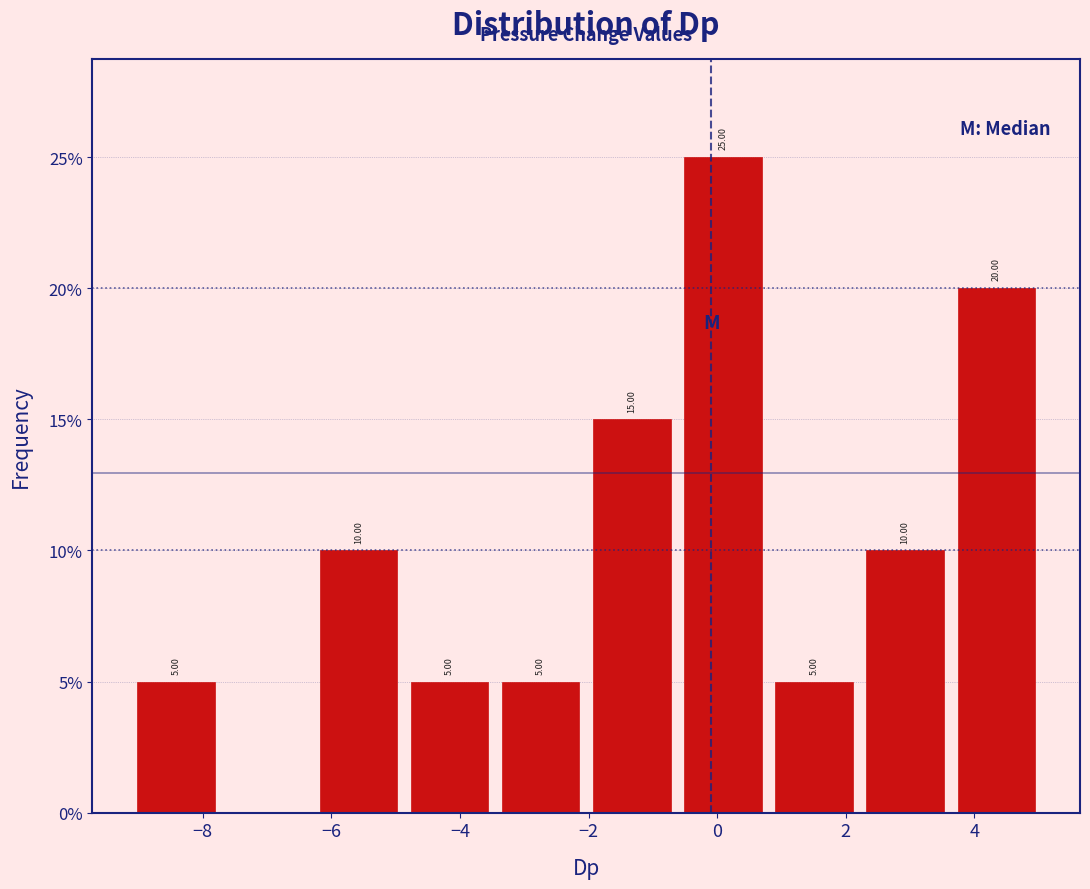

Which range on the x-axis has the tallest bar?

-0.6 to 0.8